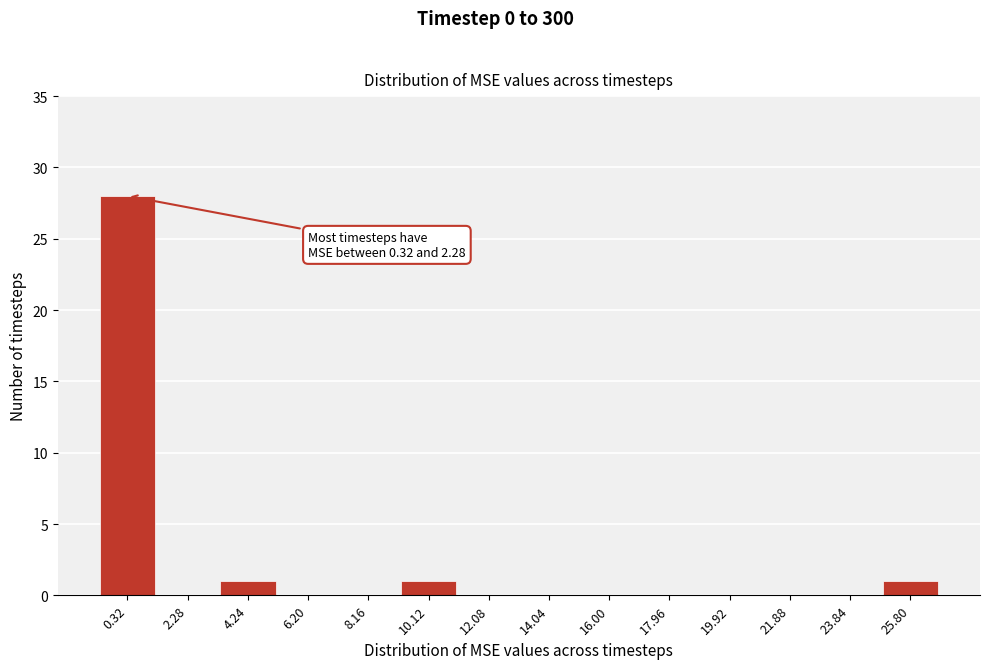

Reading right to left, extract all data points from this chart.

25.80=1	23.84=0	21.88=0	19.92=0	17.96=0	16.00=0	14.04=0	12.08=0	10.12=1	8.16=0	6.20=0	4.24=1	2.28=0	0.32=28